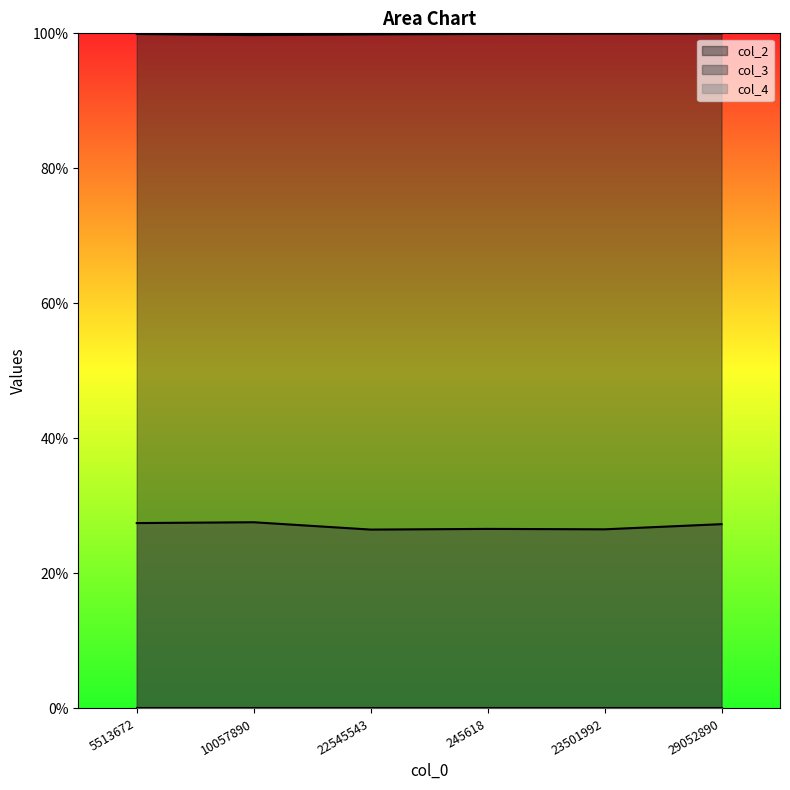

Which has a higher value, 23501992 or 22545543?

23501992